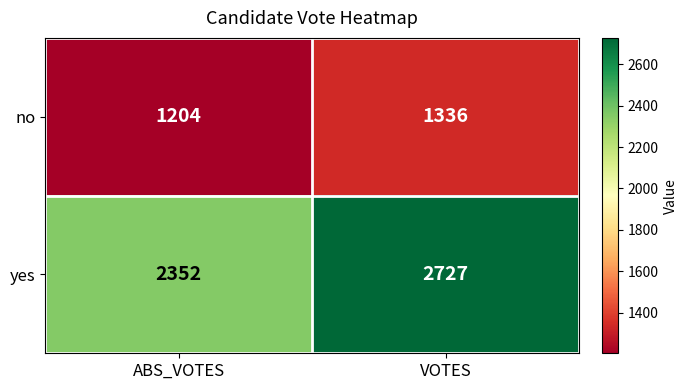

Read the yes value at VOTES, to the nearest 10.

2730